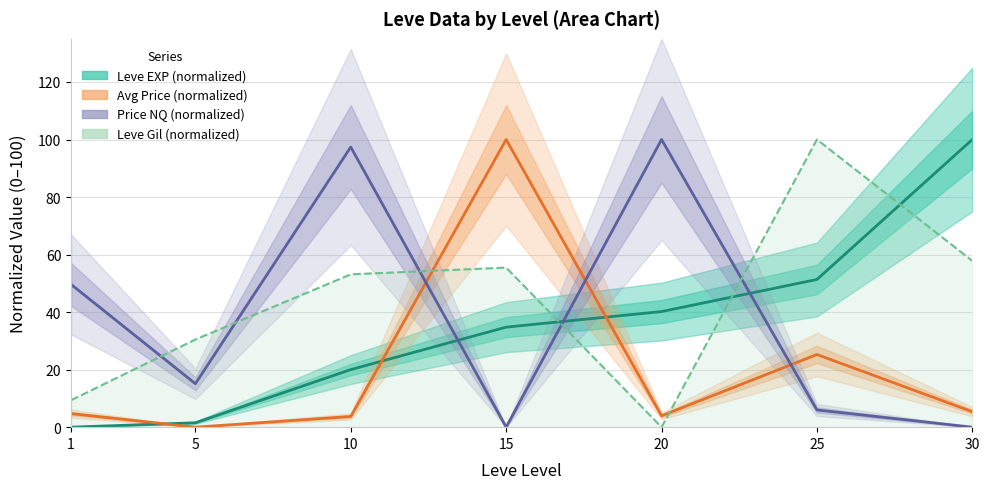

The Price NQ (normalized) series shows 15.1 at 5. True or false?

True